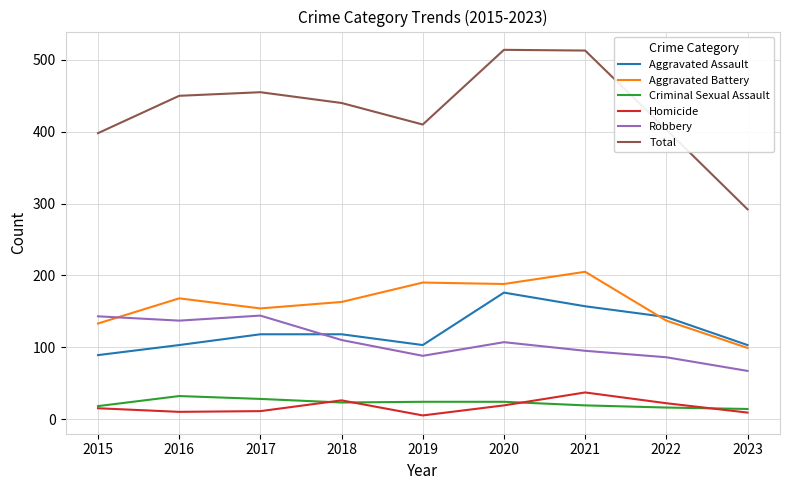

How many Aggravated Assault values are between 103 and 142?

6